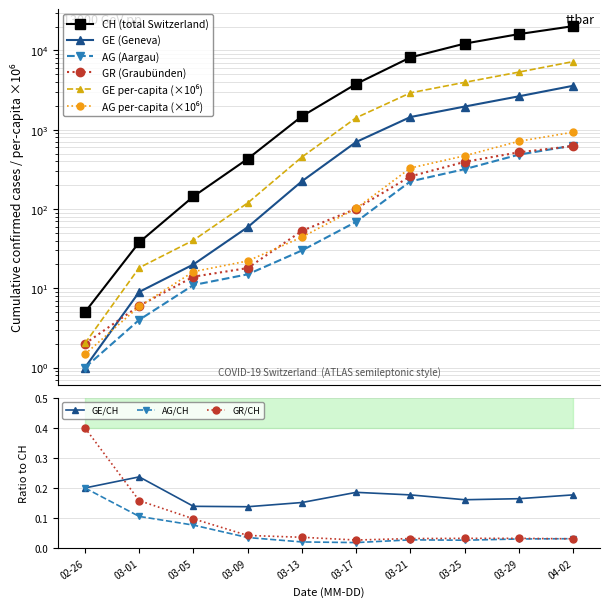

How many GE/CH values are between 0 and 1?

10